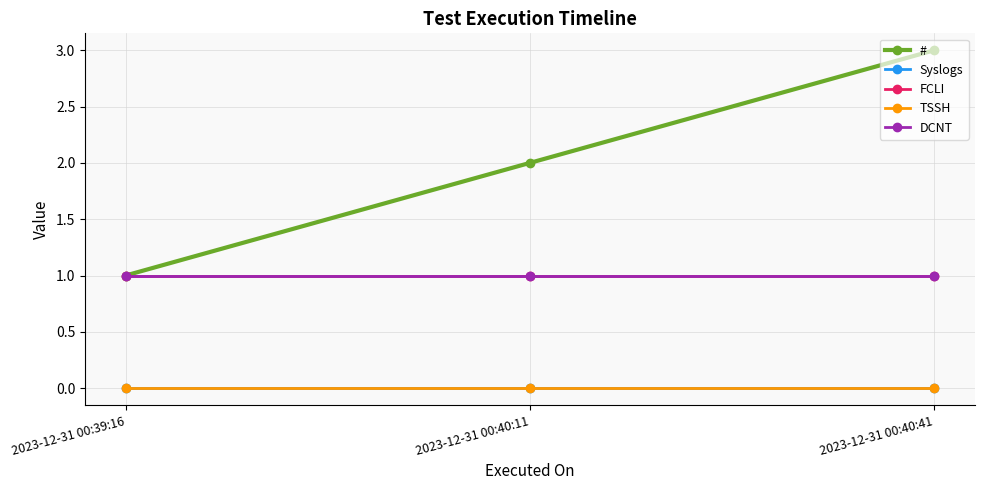

How many lines are shown in the chart?

5